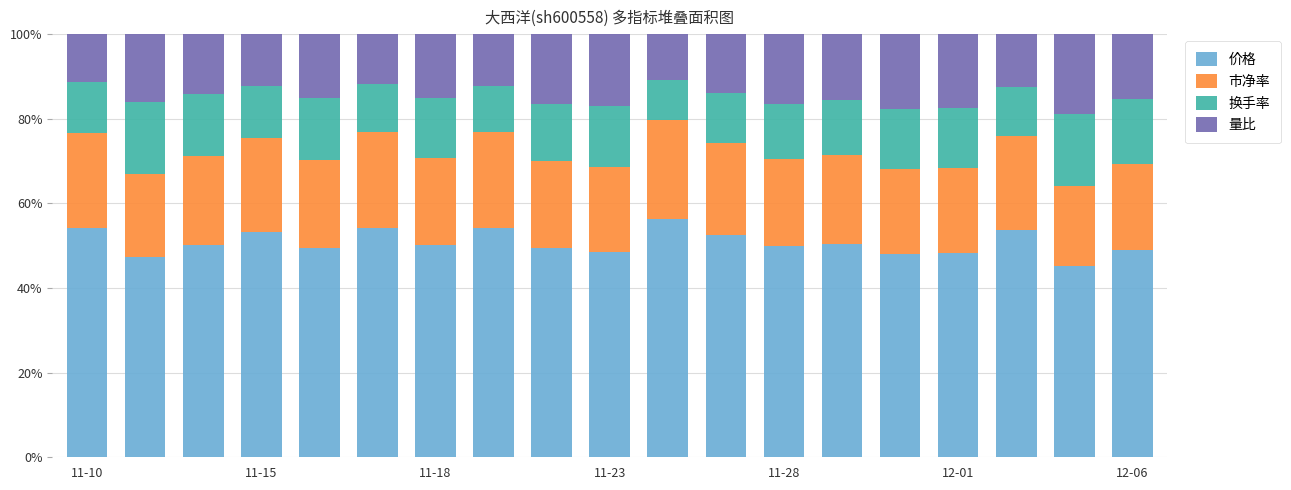

Are the bars grouped side by side (vs. stacked)?

No